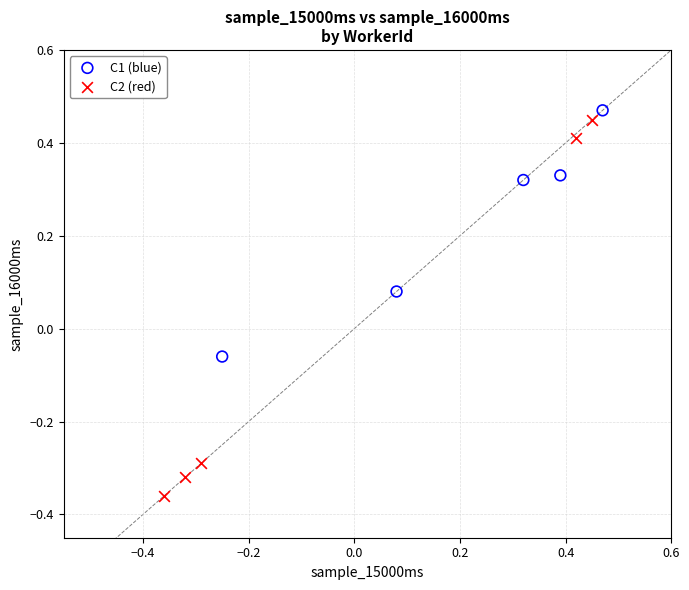

Which series contains the lowest Y value?

C2 (red)